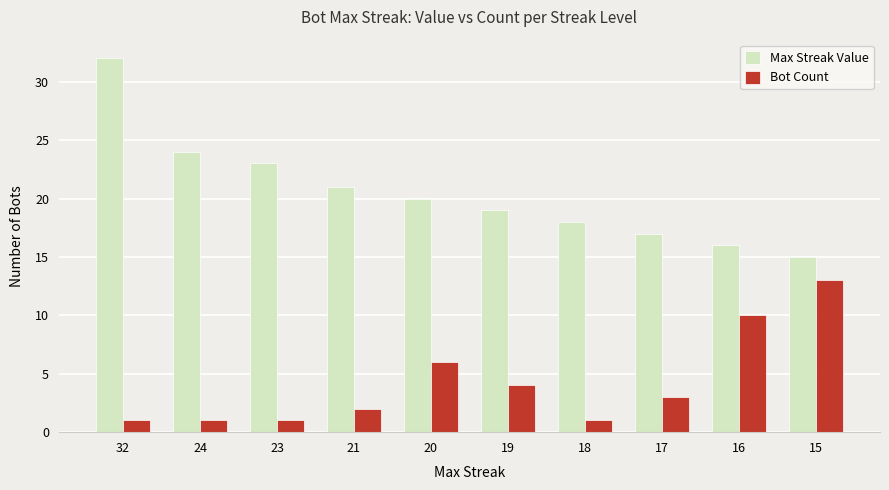

What is the average value of the Bot Count series?

4